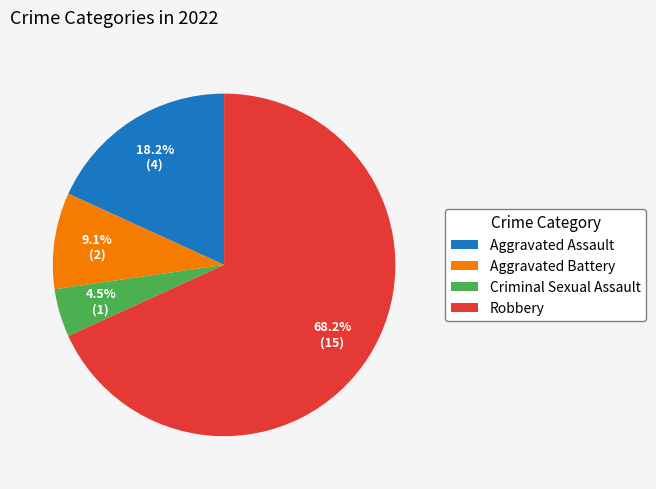

To the nearest percent, what percentage of the pie is Aggravated Assault?

18%